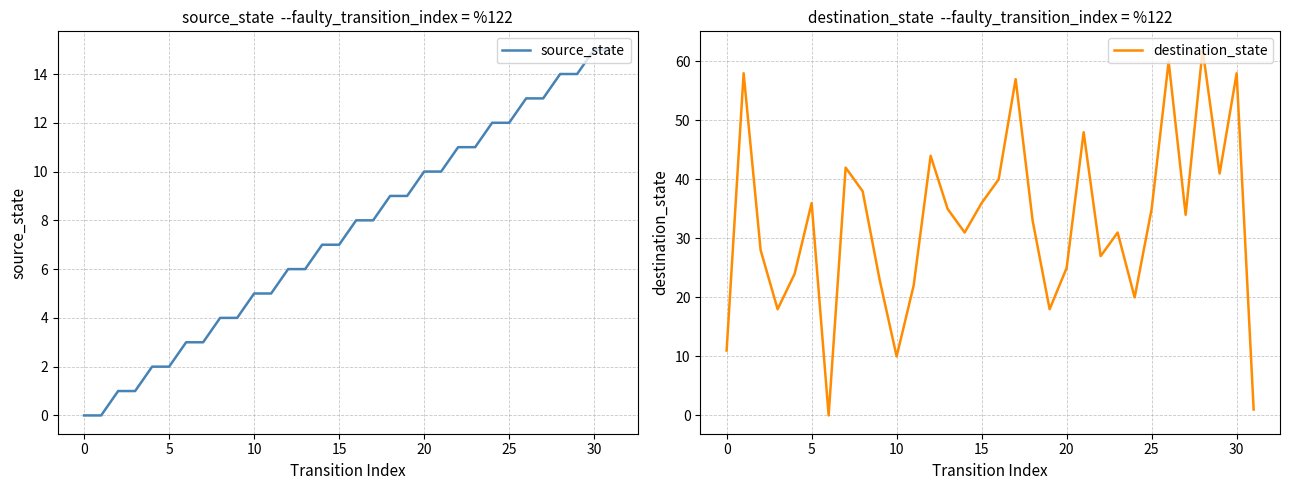

The value of destination_state at 24 is 30. True or false?

False